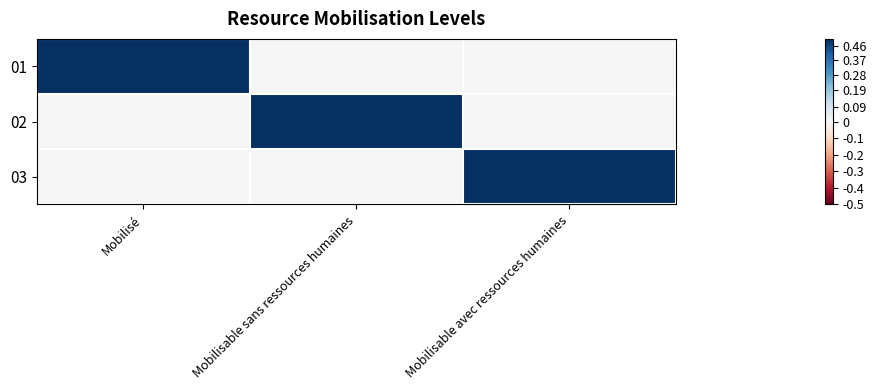

How many series are shown in this chart?

3